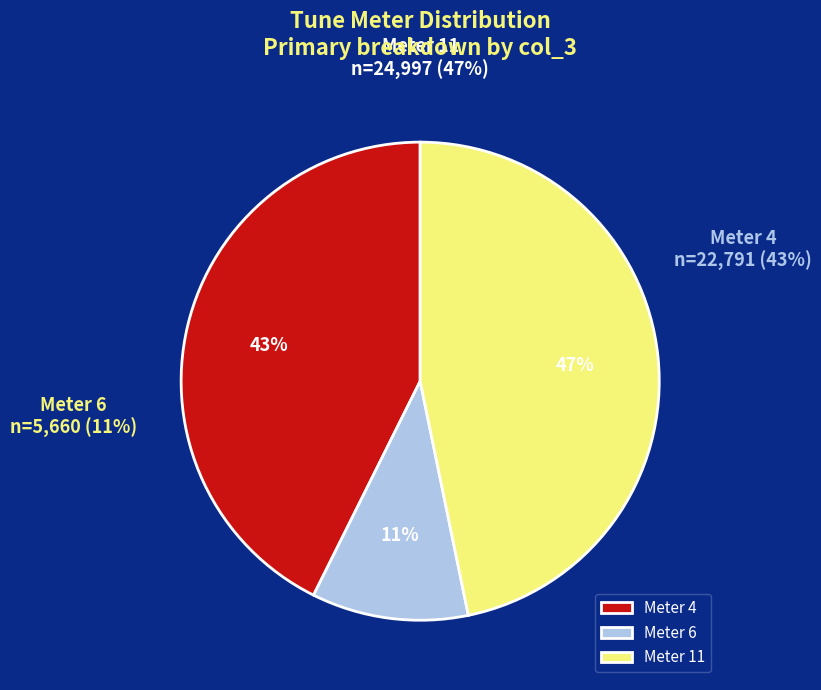

Between 11 (Stonemason) and 6 (Father Hanley), which is larger?

11 (Stonemason)